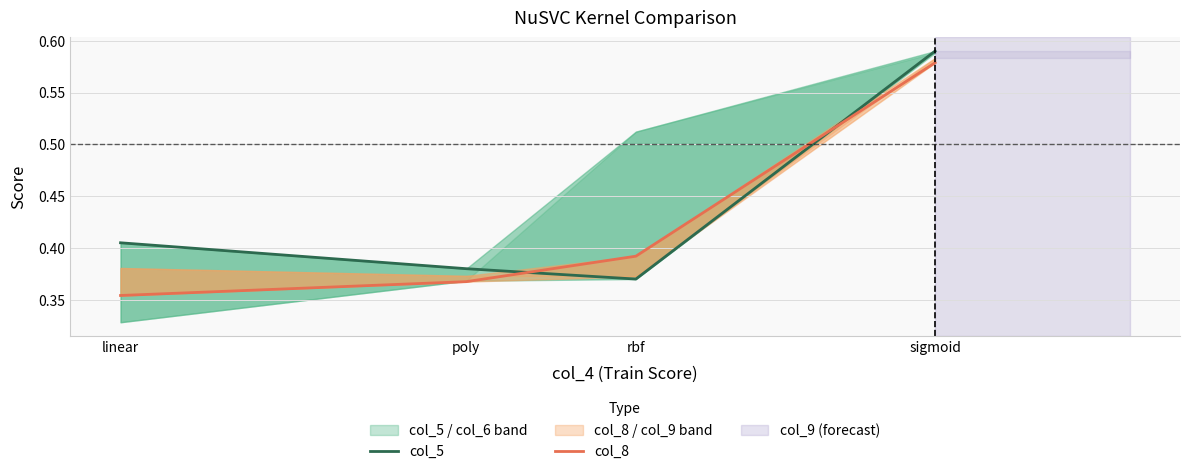

Is it true that col_8 equals 0.5 at linear?

False